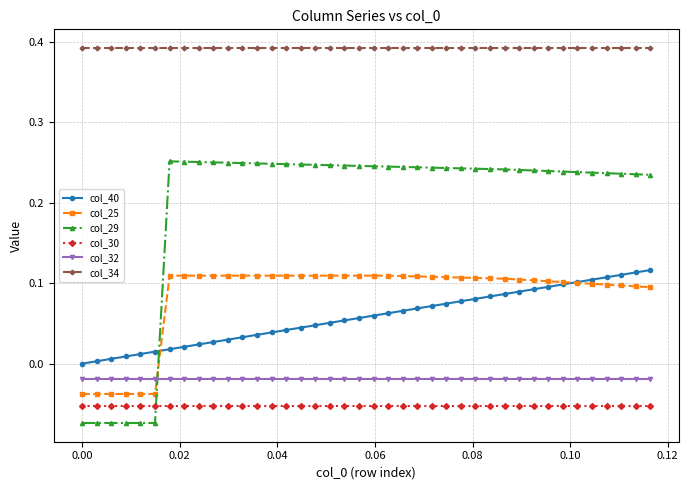

Which series has the largest range (max minus min)?

col_29